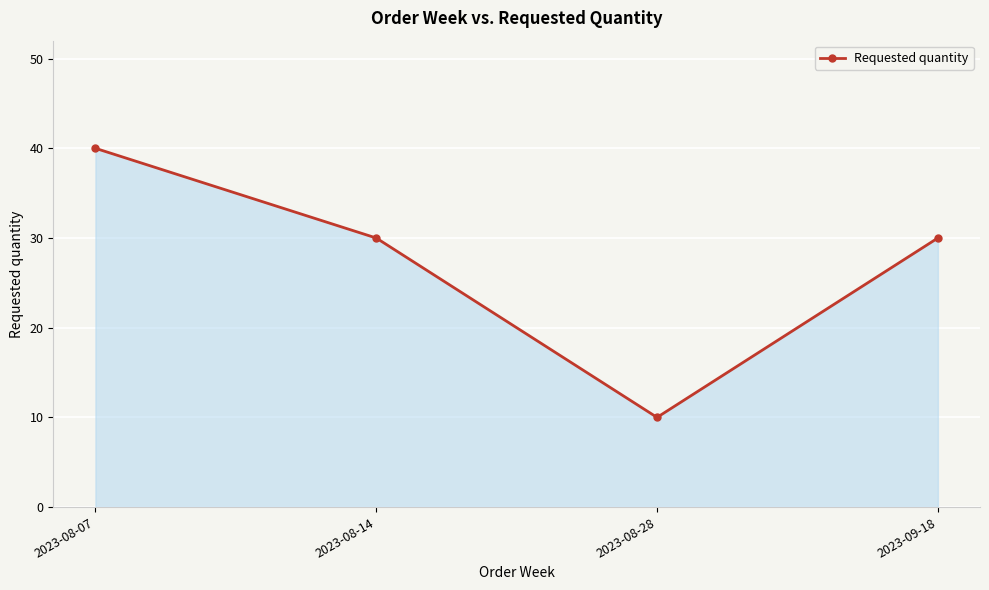

Reading left to right, list all the values displayed in this chart.

2023-08-07=40	2023-08-14=30	2023-08-28=10	2023-09-18=30